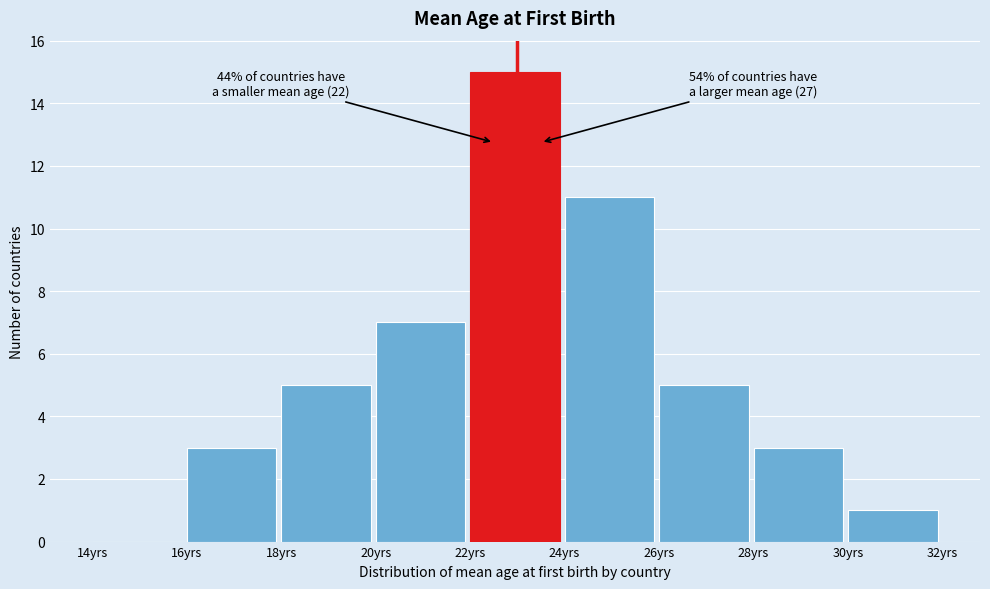

Which range on the x-axis has the tallest bar?

22 to 24